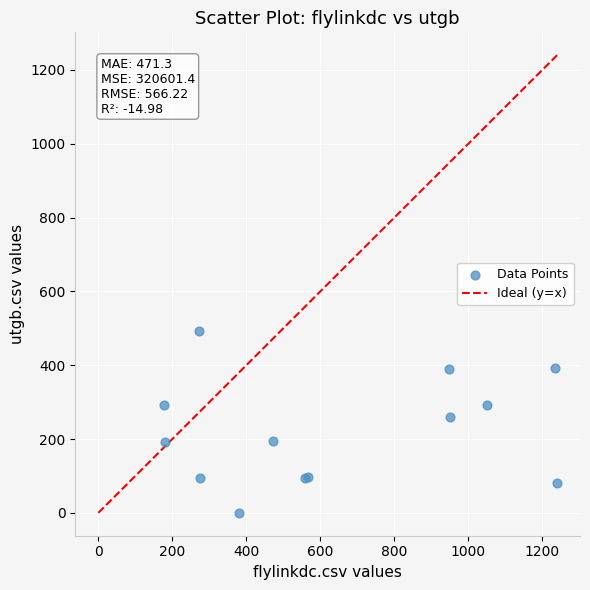

What Y value in the scatter plot is closest to 246?

260.5